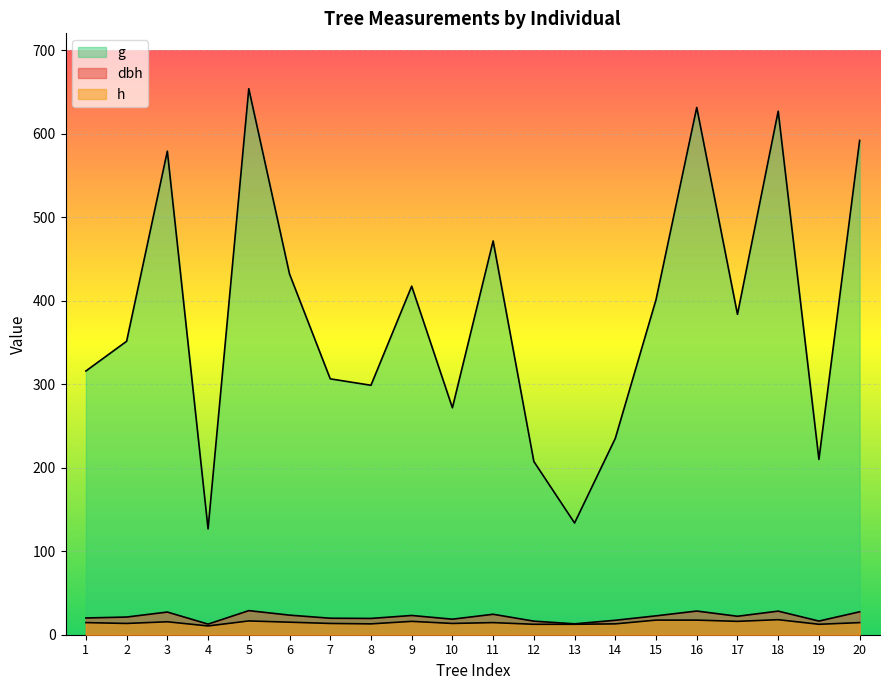

Which has a higher value, 3 or 9?

3